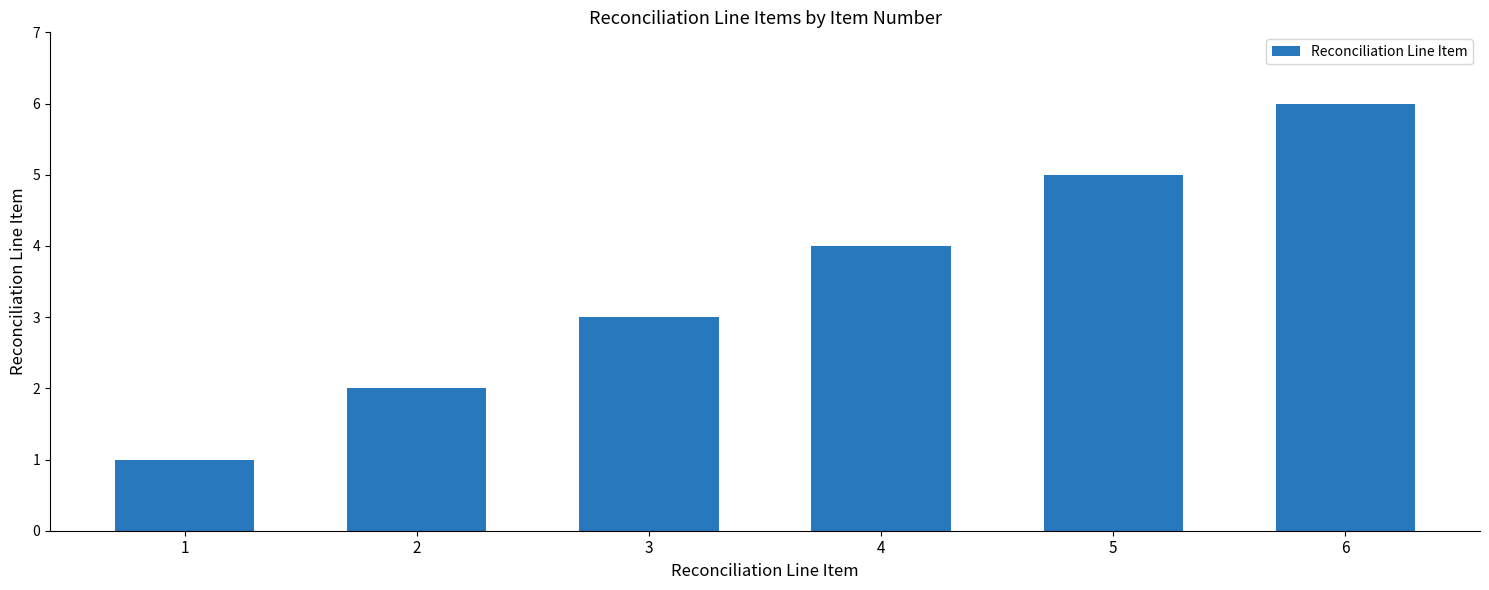

At which label is the value closest to 3?

3